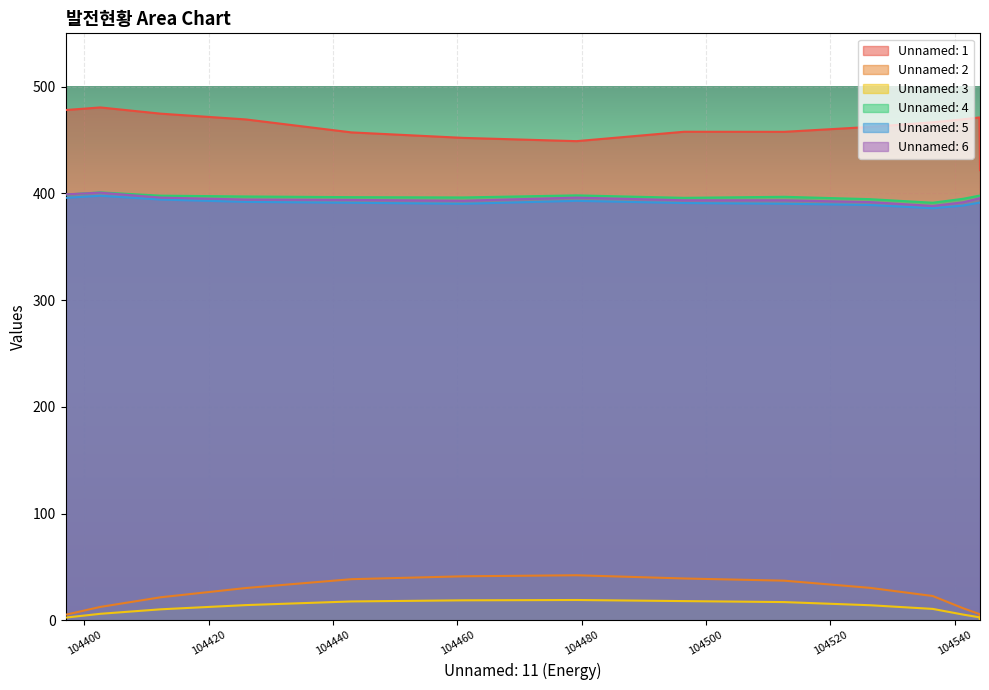

What position from the right is 104461?

9